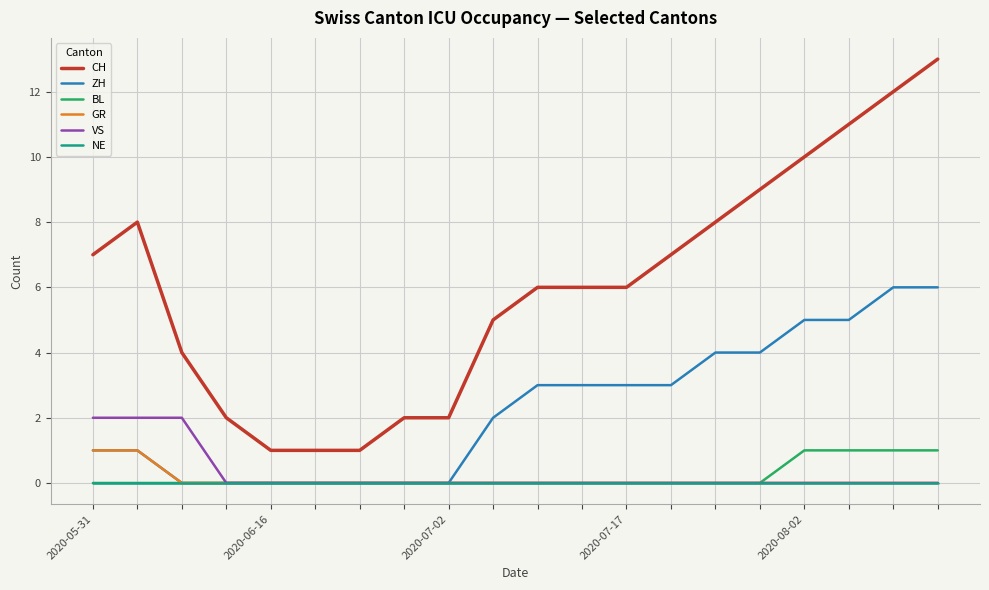

Which series has the largest total across all categories?

CH